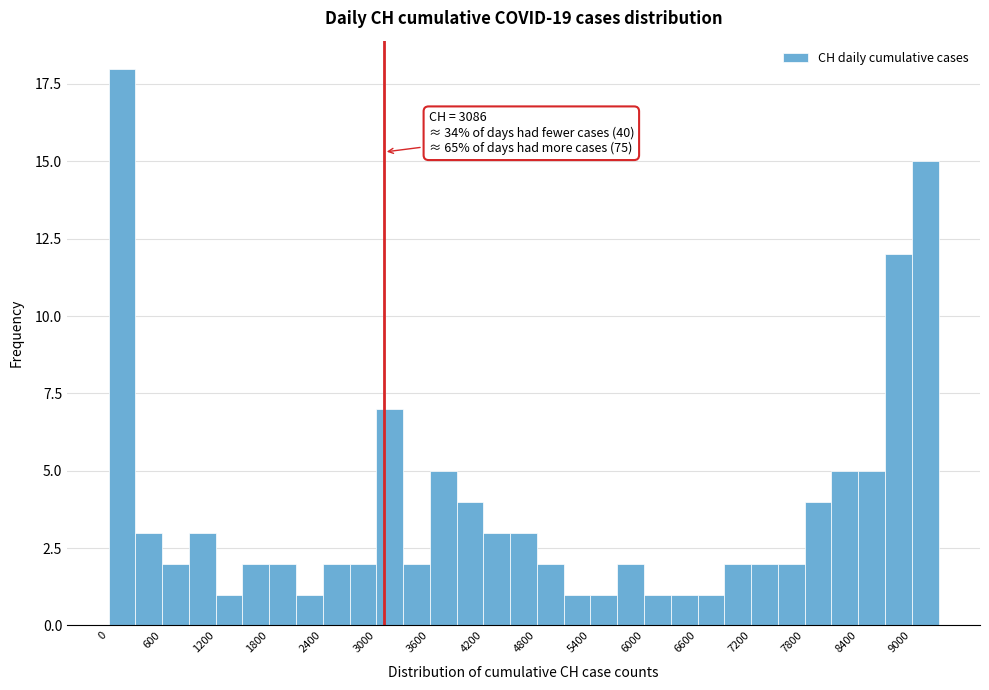

Read against the x-axis, roughly where is the centre of the tallest bar?

200